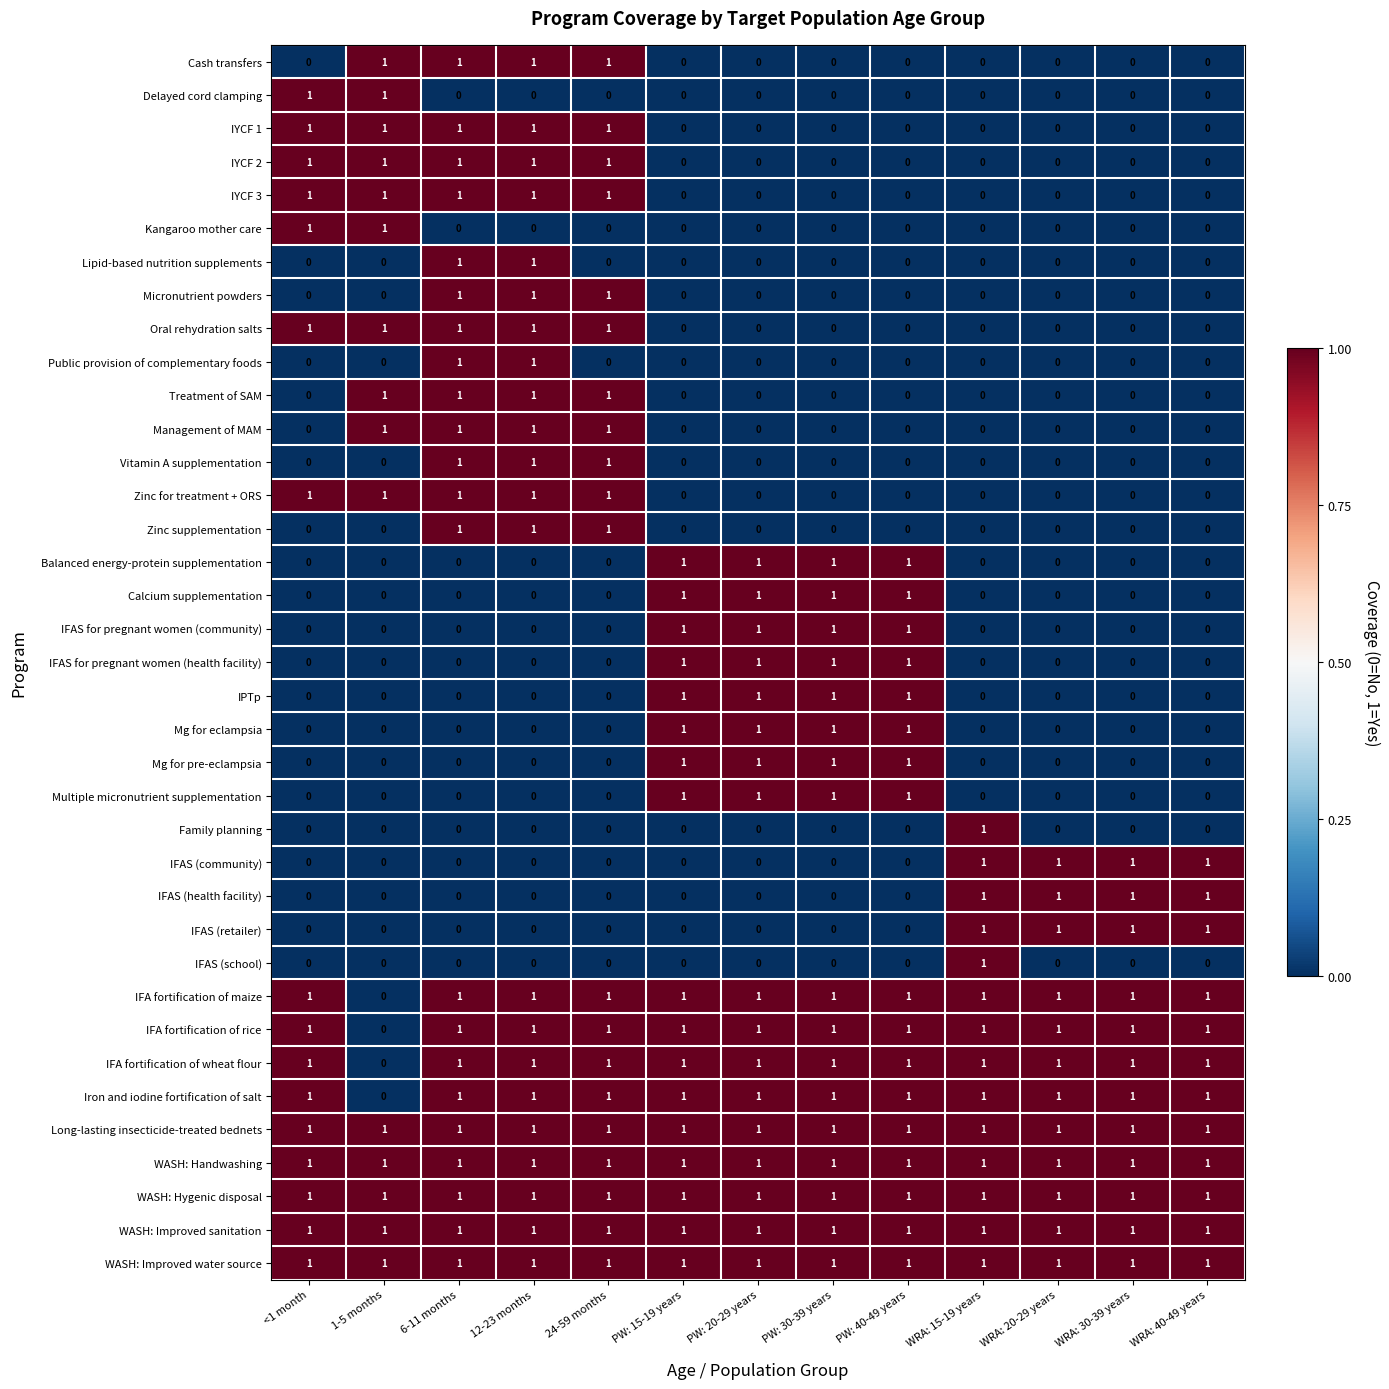

The IFAS (retailer) series shows 0 at 24-59 months. True or false?

True